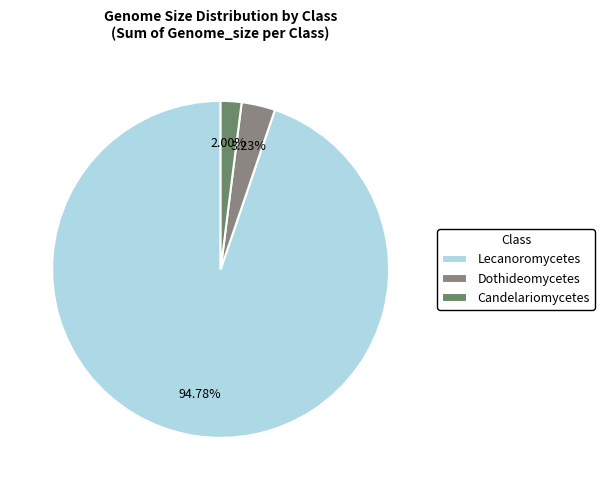

Rank the categories by value from lowest to highest.

Candelariomycetes, Dothideomycetes, Lecanoromycetes